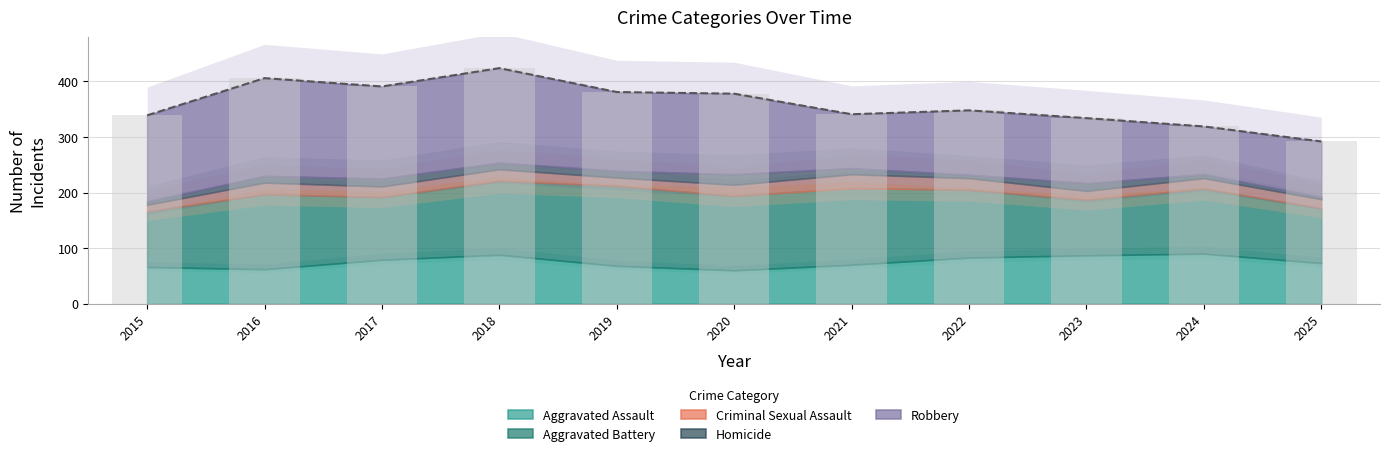

True or false: the data shows 435 at 2023.

False